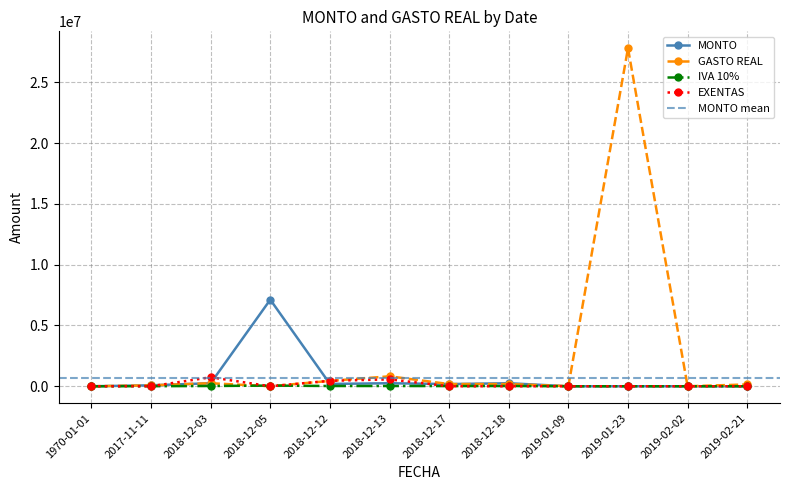

True or false: GASTO REAL and IVA 10% intersect in this chart.

True